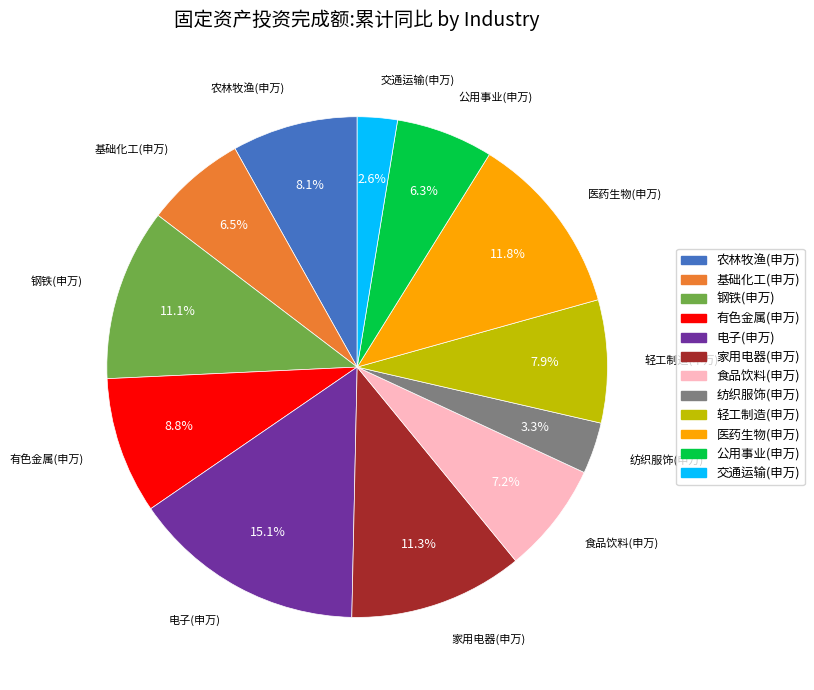

To the nearest percent, what is the difference between the largest and smallest slice percentages?

13%